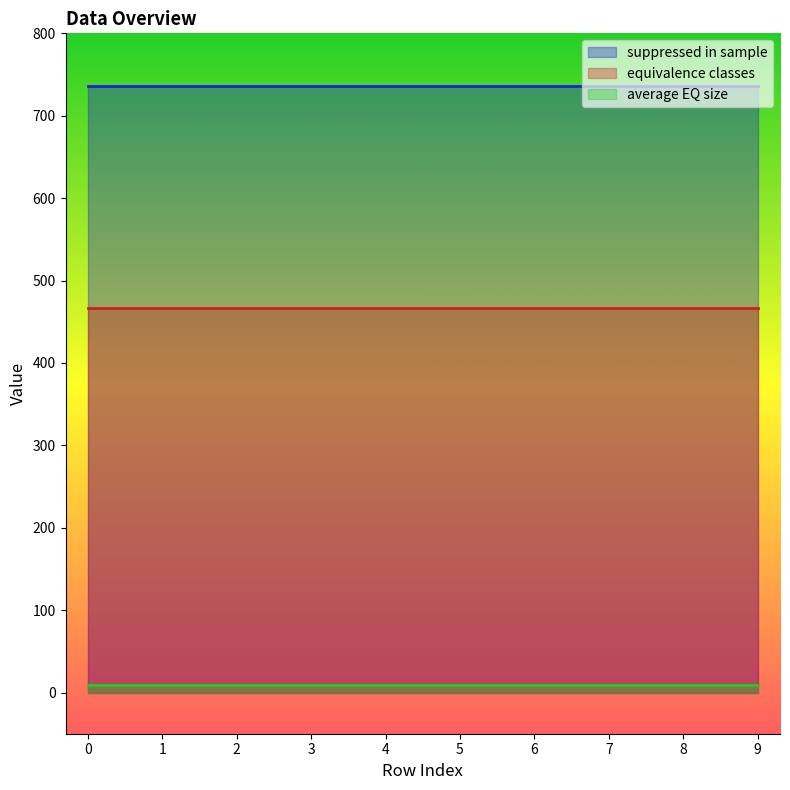

At how many categories does at least one series exceed 270?

10